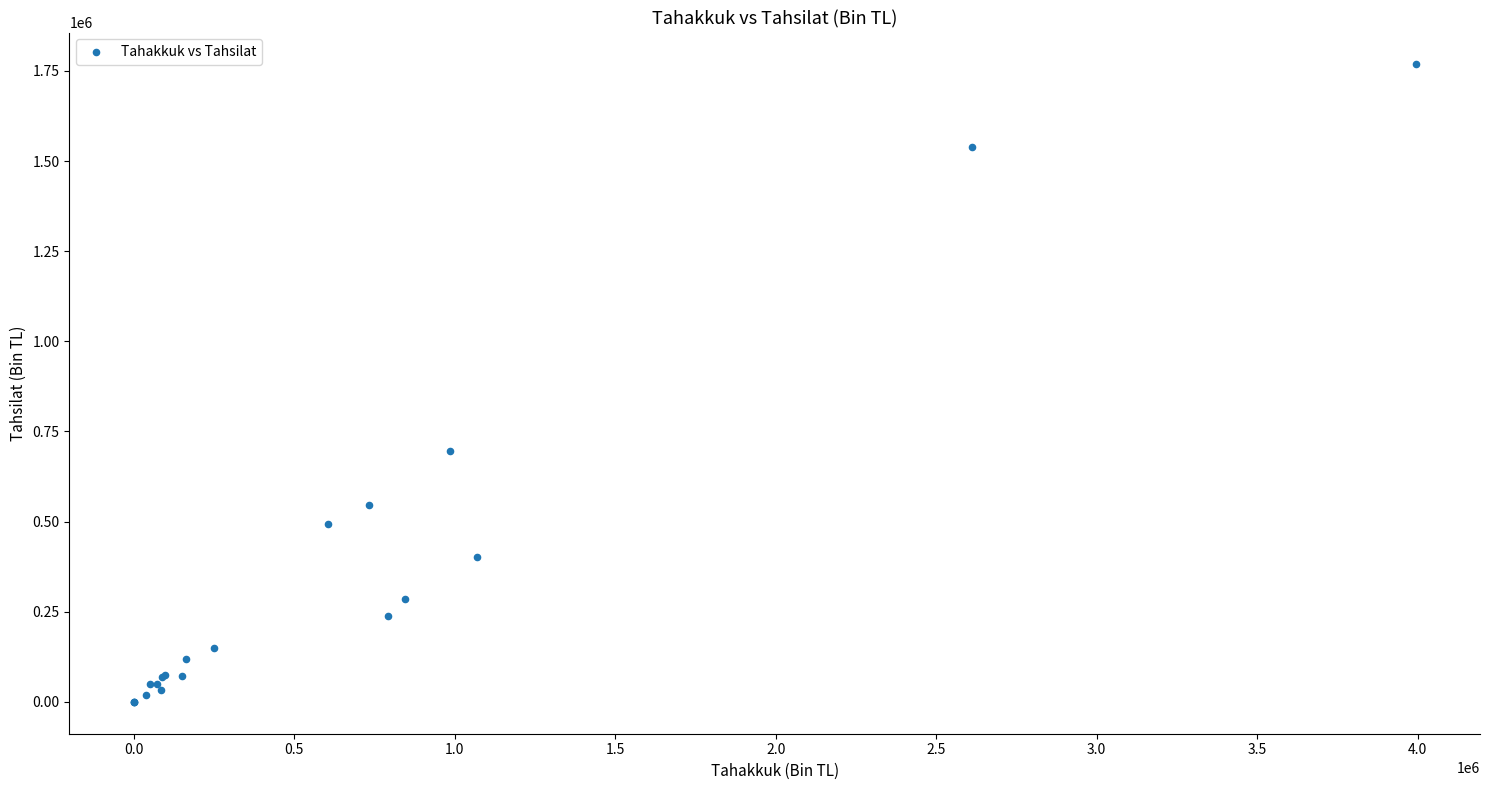

What Y value in the scatter plot is closest to 884139?

694520.3